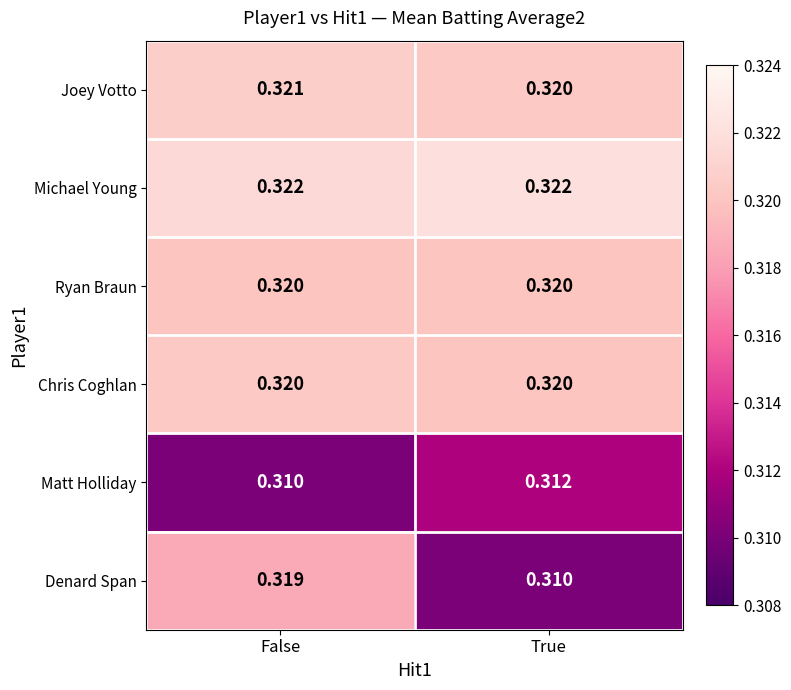

Which series has the widest spread of values?

Denard Span